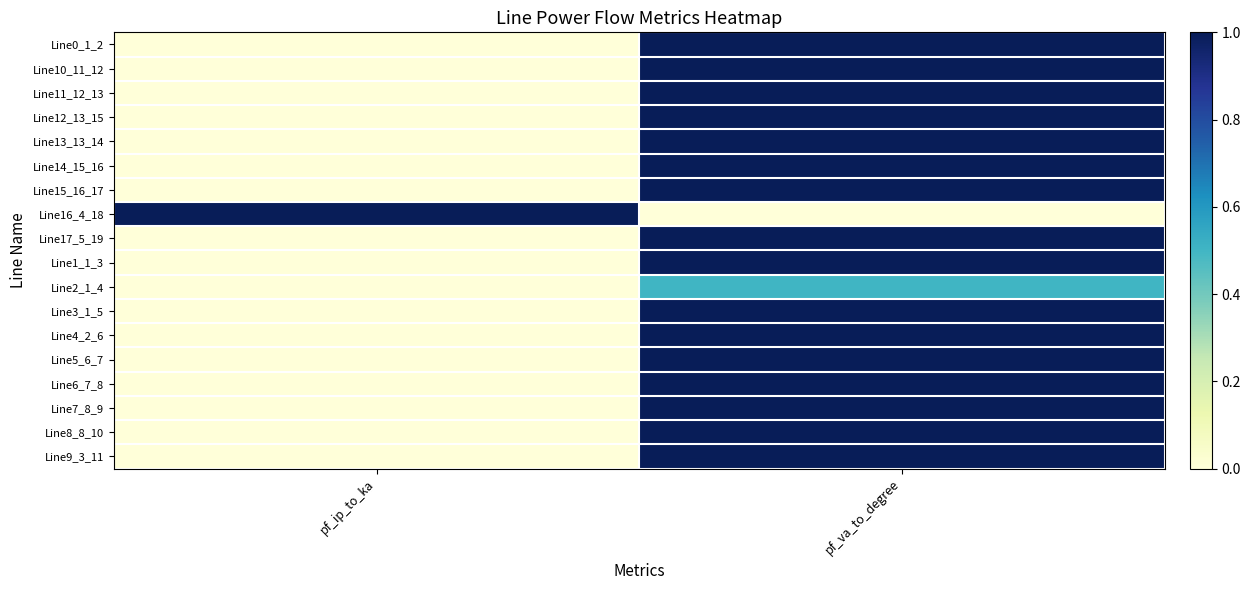

Reading right to left, transcribe all the data shown in this chart.

Line0_1_2: pf_va_to_degree=1.0	pf_ip_to_ka=0.0
Line10_11_12: pf_va_to_degree=1.0	pf_ip_to_ka=0.0
Line11_12_13: pf_va_to_degree=1.0	pf_ip_to_ka=0.0
Line12_13_15: pf_va_to_degree=1.0	pf_ip_to_ka=0.0
Line13_13_14: pf_va_to_degree=1.0	pf_ip_to_ka=0.0
Line14_15_16: pf_va_to_degree=1.0	pf_ip_to_ka=0.0
Line15_16_17: pf_va_to_degree=1.0	pf_ip_to_ka=0.0
Line16_4_18: pf_va_to_degree=0.0	pf_ip_to_ka=1.0
Line17_5_19: pf_va_to_degree=1.0	pf_ip_to_ka=0.0
Line1_1_3: pf_va_to_degree=1.0	pf_ip_to_ka=0.0
Line2_1_4: pf_va_to_degree=0.5	pf_ip_to_ka=0.0
Line3_1_5: pf_va_to_degree=1.0	pf_ip_to_ka=0.0
Line4_2_6: pf_va_to_degree=1.0	pf_ip_to_ka=0.0
Line5_6_7: pf_va_to_degree=1.0	pf_ip_to_ka=0.0
Line6_7_8: pf_va_to_degree=1.0	pf_ip_to_ka=0.0
Line7_8_9: pf_va_to_degree=1.0	pf_ip_to_ka=0.0
Line8_8_10: pf_va_to_degree=1.0	pf_ip_to_ka=0.0
Line9_3_11: pf_va_to_degree=1.0	pf_ip_to_ka=0.0